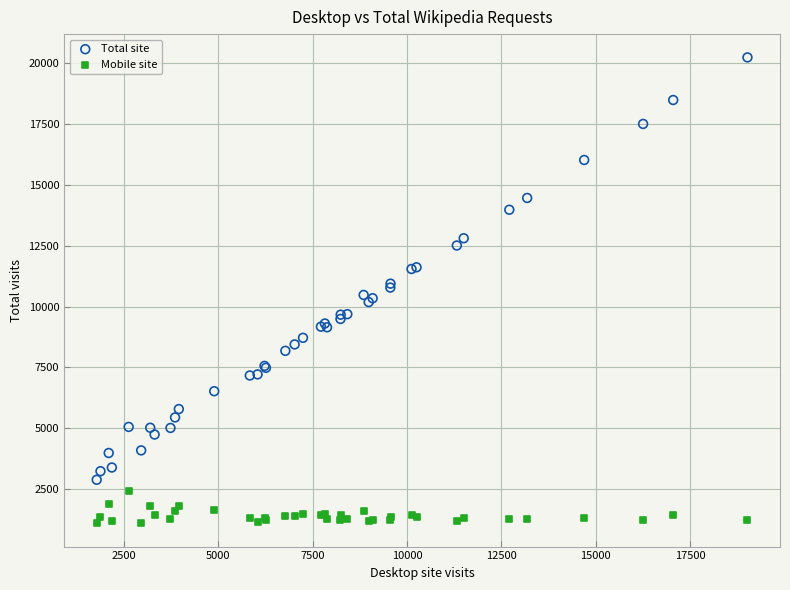

What is the X range (max minus min) for the scatter plot?

17228